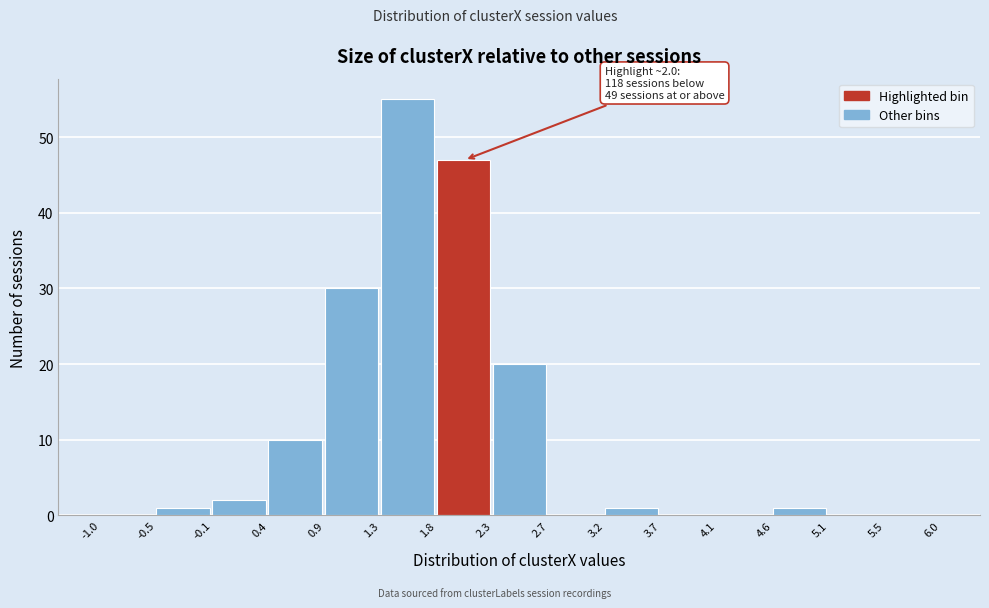

Which range on the x-axis has the tallest bar?

1.3 to 1.8